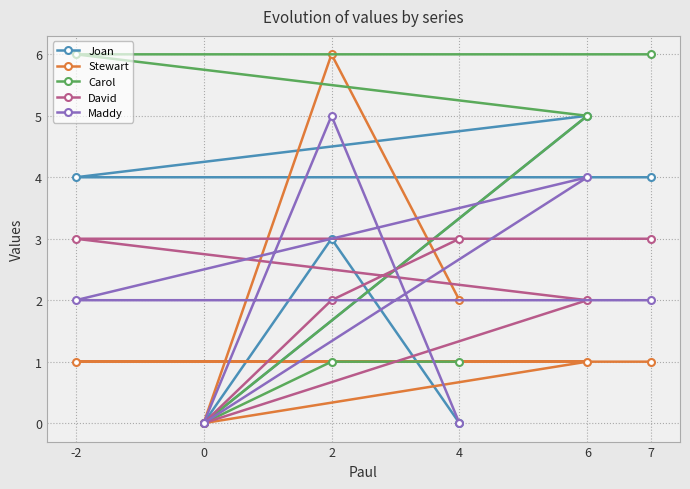

The David series shows -1 at 0. True or false?

False